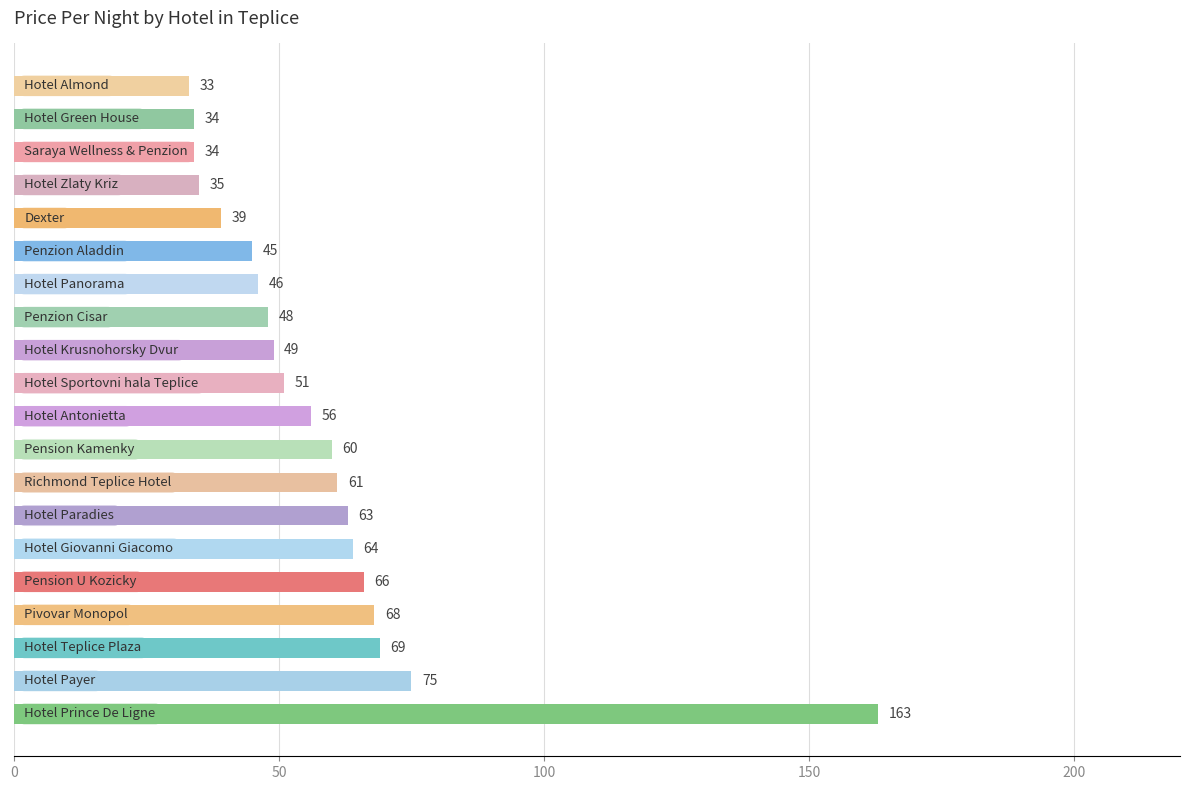

What is the difference between the maximum and minimum values?

130